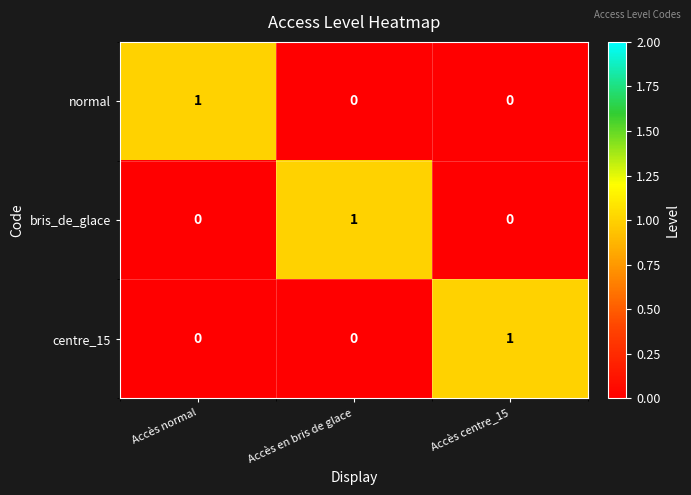

The centre_15 series shows 0 at Accès en bris de glace. True or false?

True